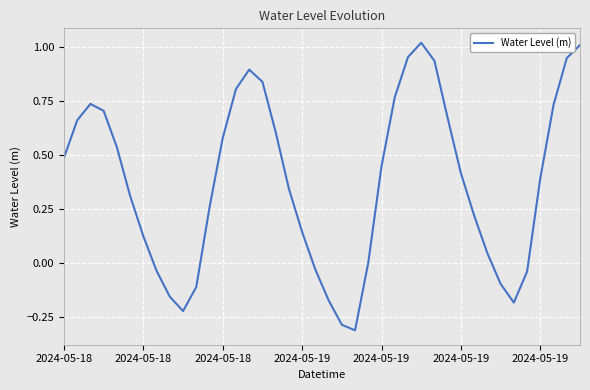

How many interior local peaks (higher than both neighbors) does the data have?

3